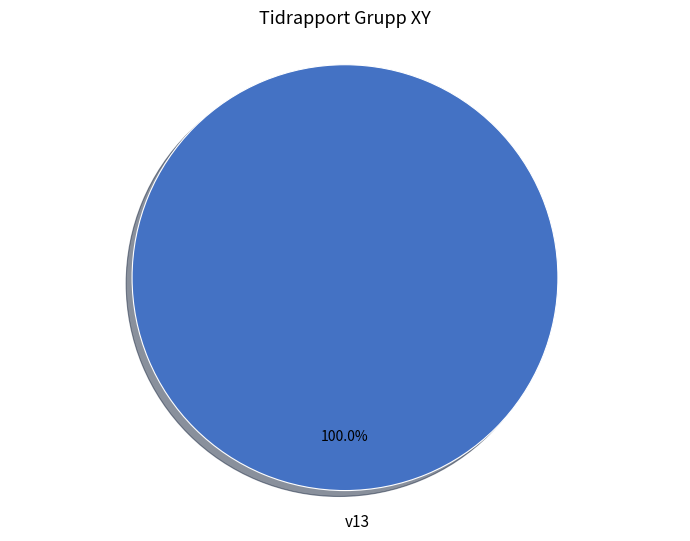

To the nearest percent, what portion does v13 represent?

100%